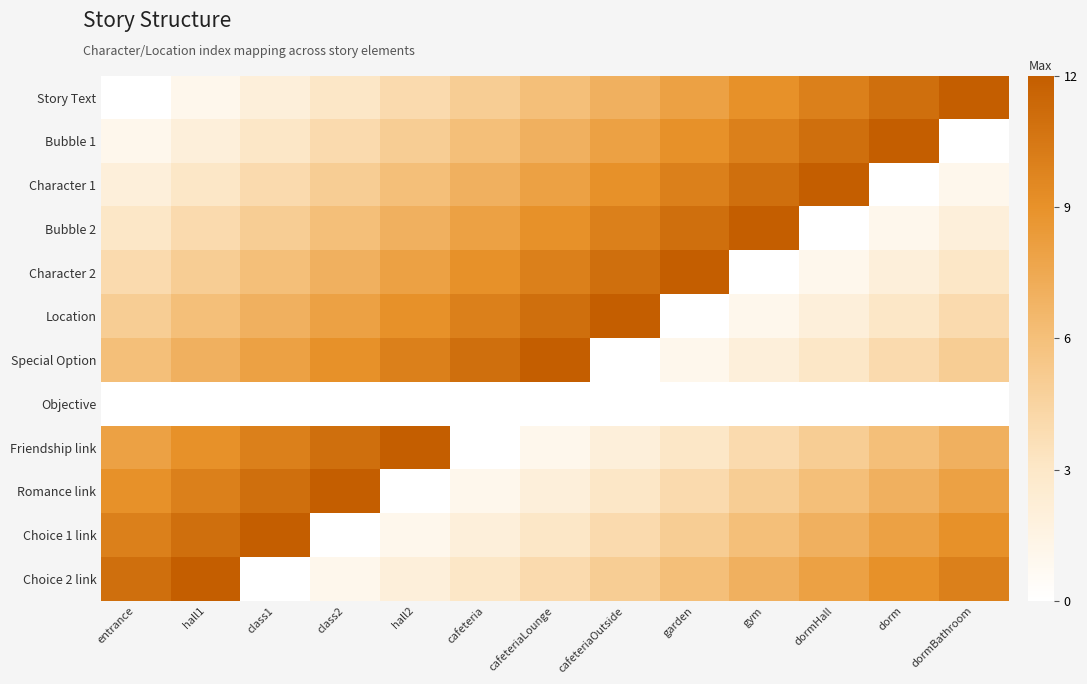

List the series in order of their peak value, lowest first.

Objective, Story Text, Bubble 1, Character 1, Bubble 2, Character 2, Location, Special Option, Friendship link, Romance link, Choice 1 link, Choice 2 link